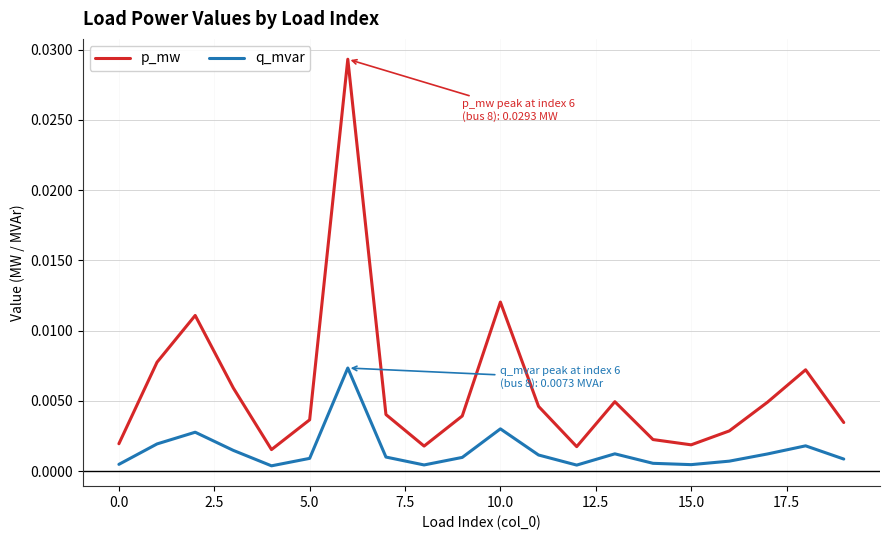

True or false: q_mvar and p_mw intersect in this chart.

False